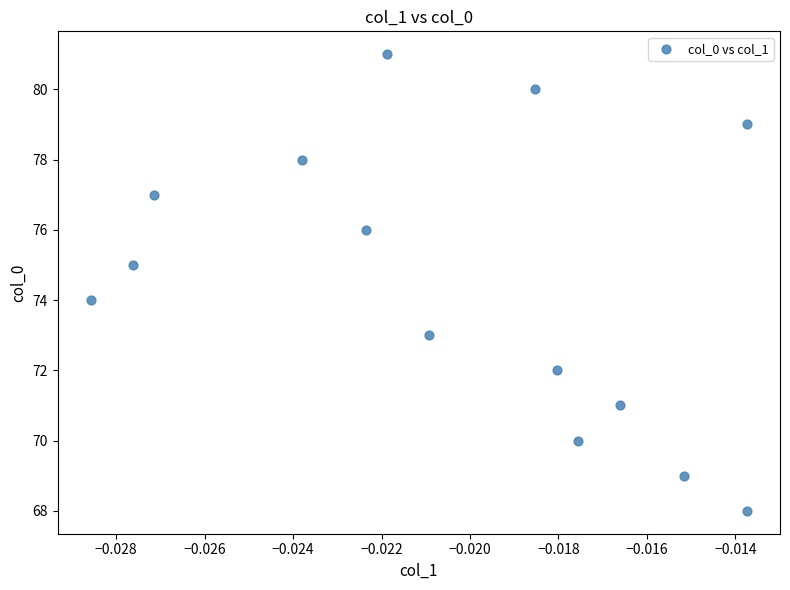

What is the range of Y values (max minus min)?

13